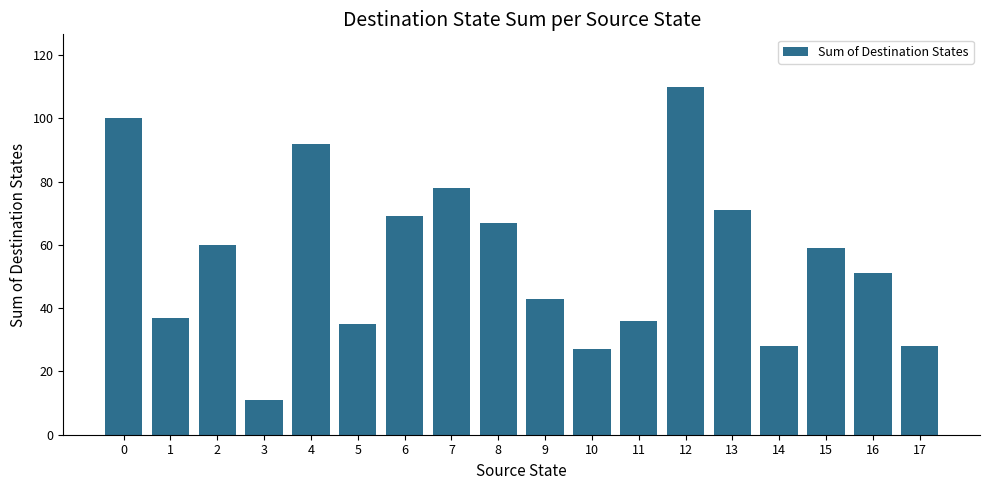

What value does the data have at 1?

37